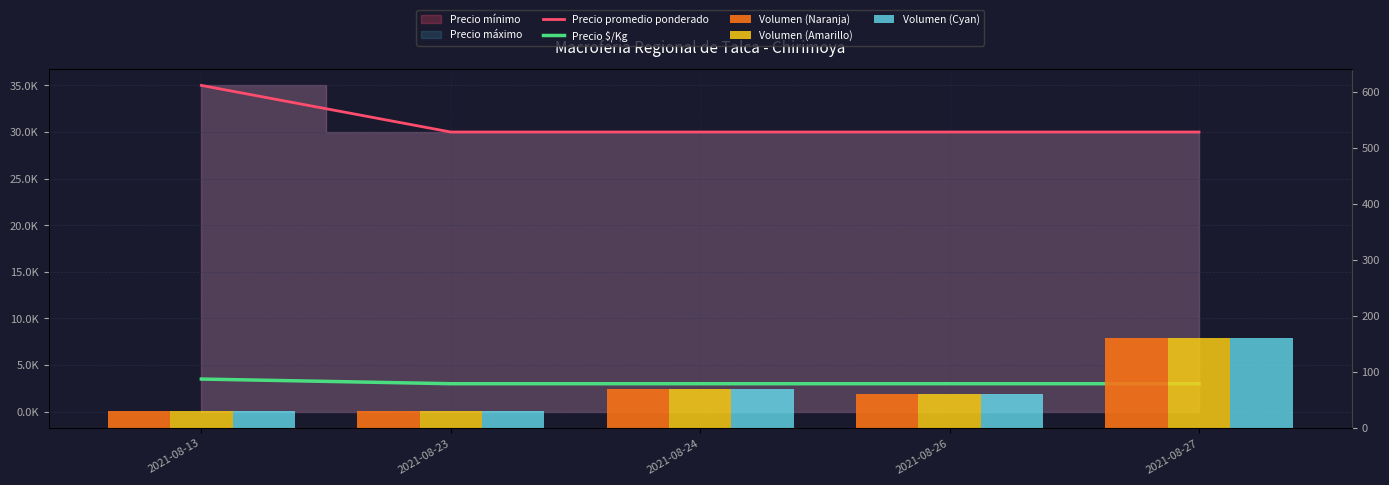

How many groups of bars are there?

5